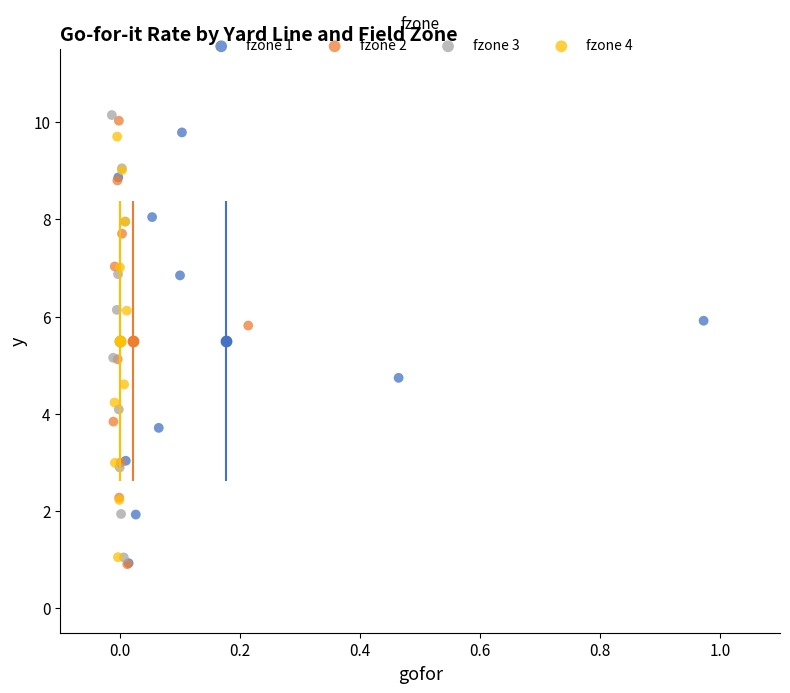

What are all the series names shown in the legend?

fzone 1, fzone 2, fzone 3, fzone 4